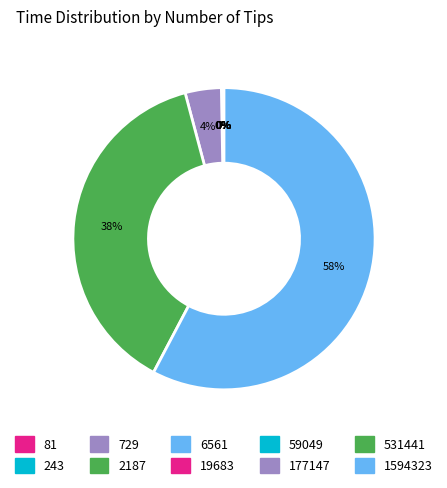

True or false: 729 accounts for 13% of the total.

False